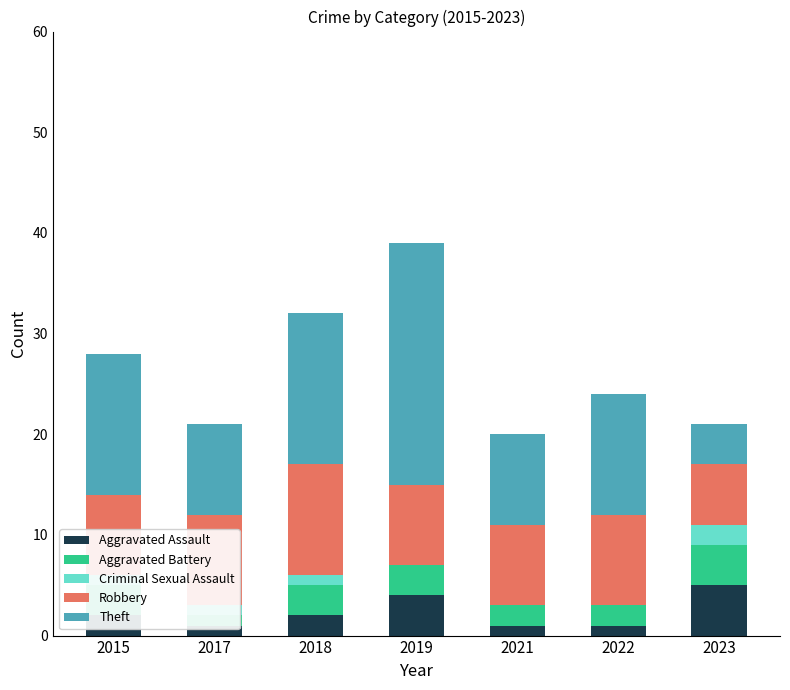

Is the value of Aggravated Battery at 2021 greater than the value of Criminal Sexual Assault at 2021?

Yes